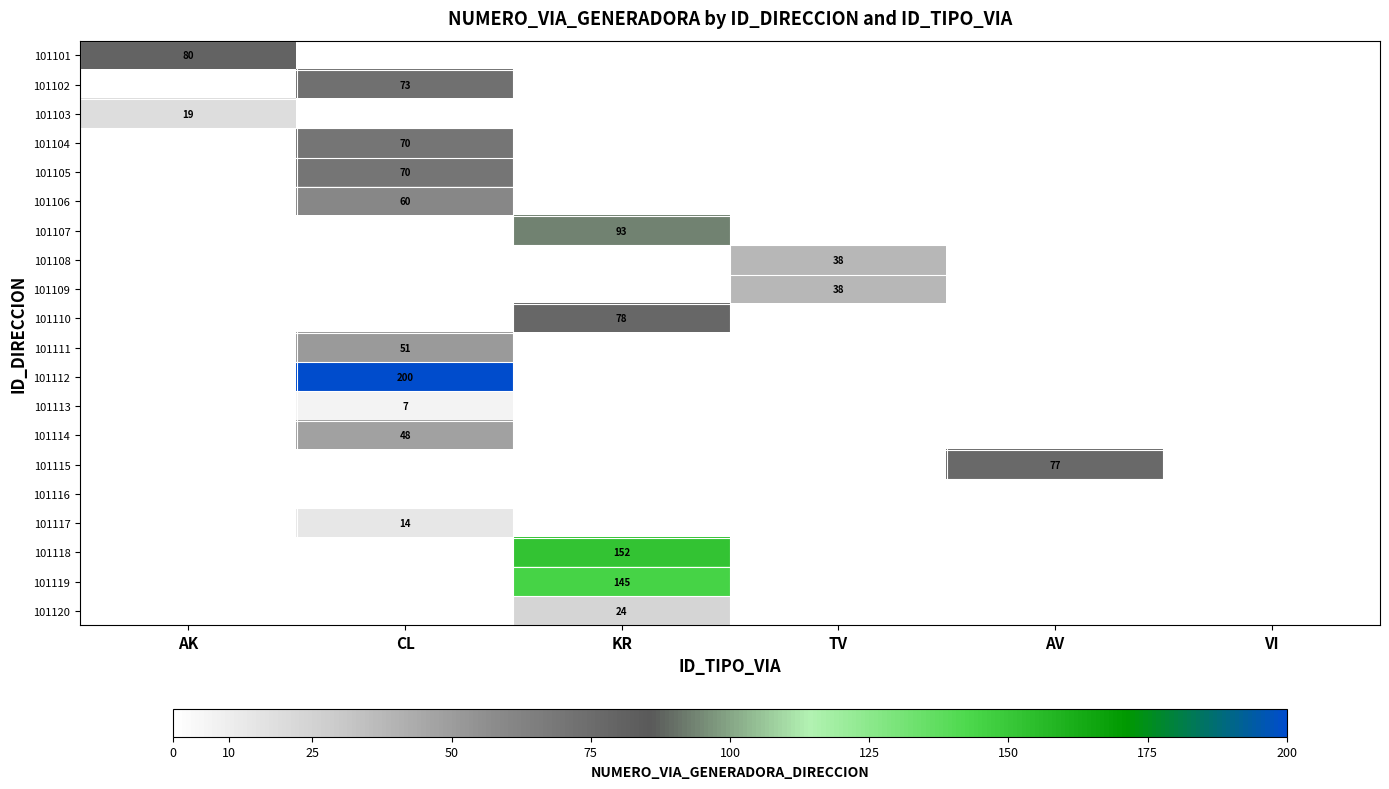

Is it true that 101108 equals 38 at TV?

True